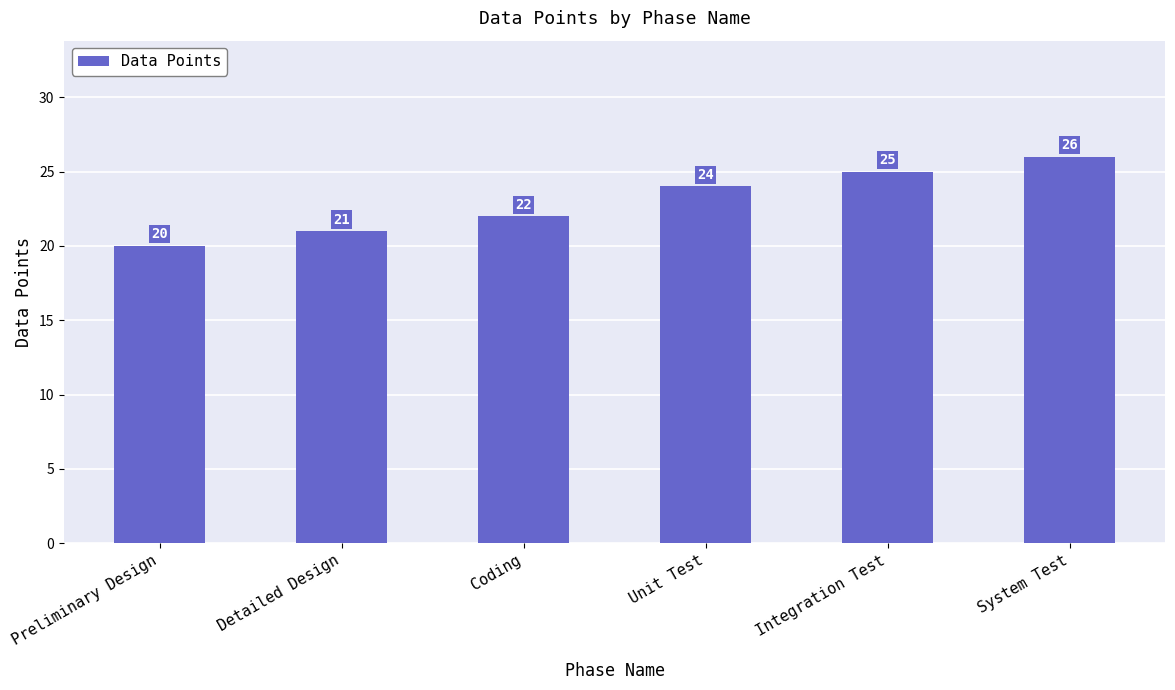

Reading left to right, extract all data points from this chart.

Preliminary Design=20	Detailed Design=21	Coding=22	Unit Test=24	Integration Test=25	System Test=26